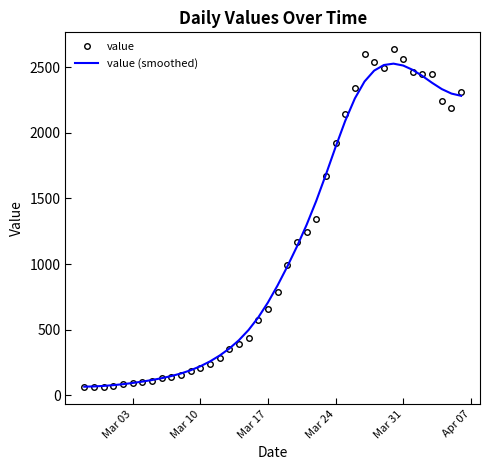

What is the smallest value displayed?

61.0